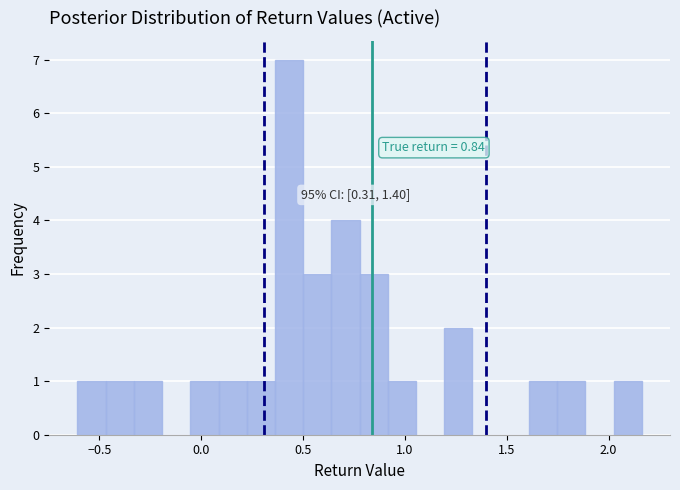

Around what value on the x-axis is the tallest bar? Give the approximate position of its centre, as read against the axis.

0.45